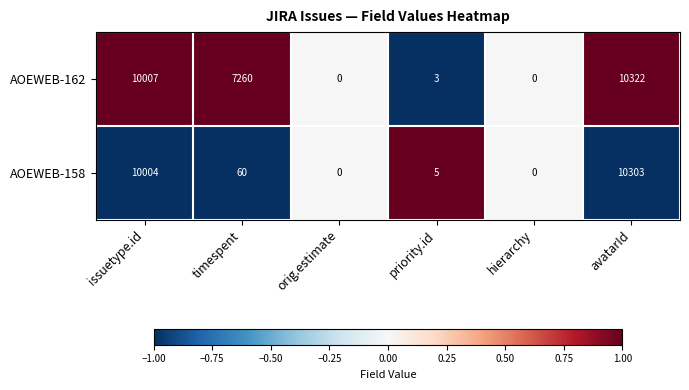

At which category is the sum across all series the highest?

avatarId